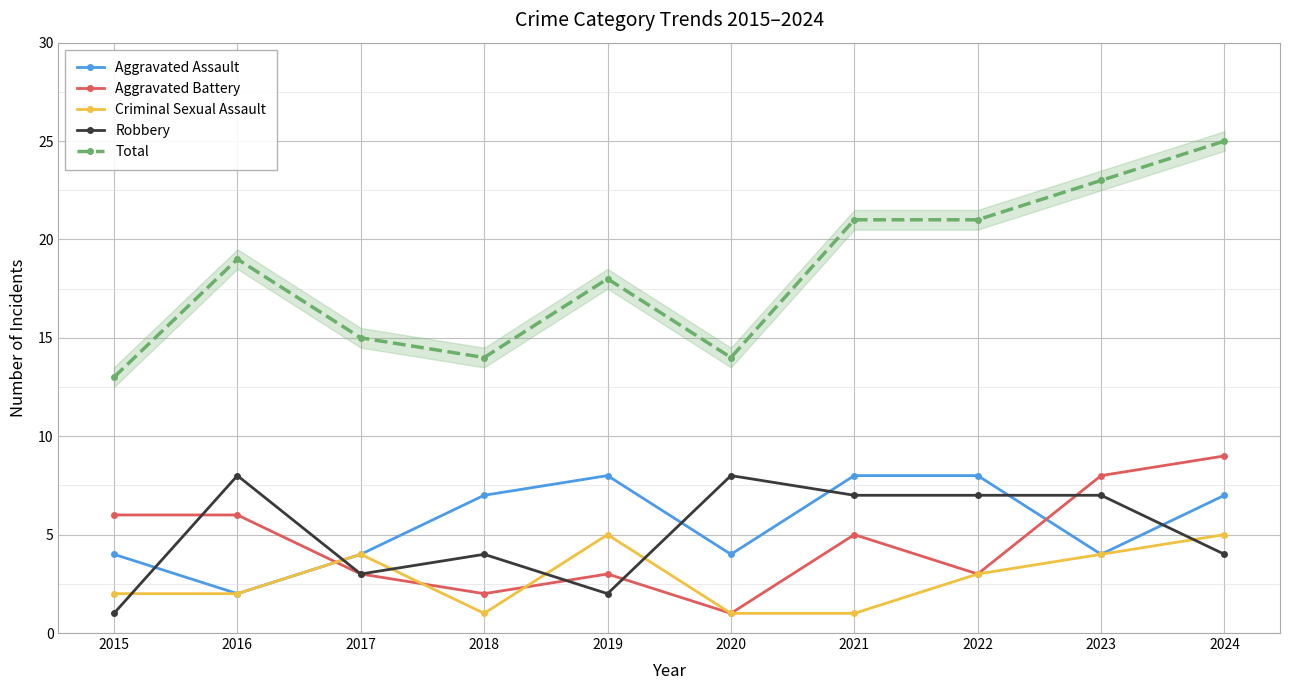

How many series are shown in this chart?

5